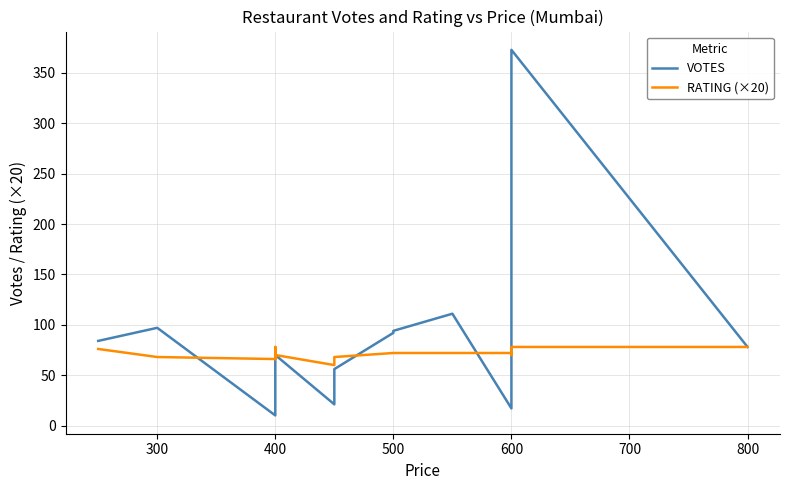

List the series in order of their peak value, lowest first.

RATING (×20), VOTES